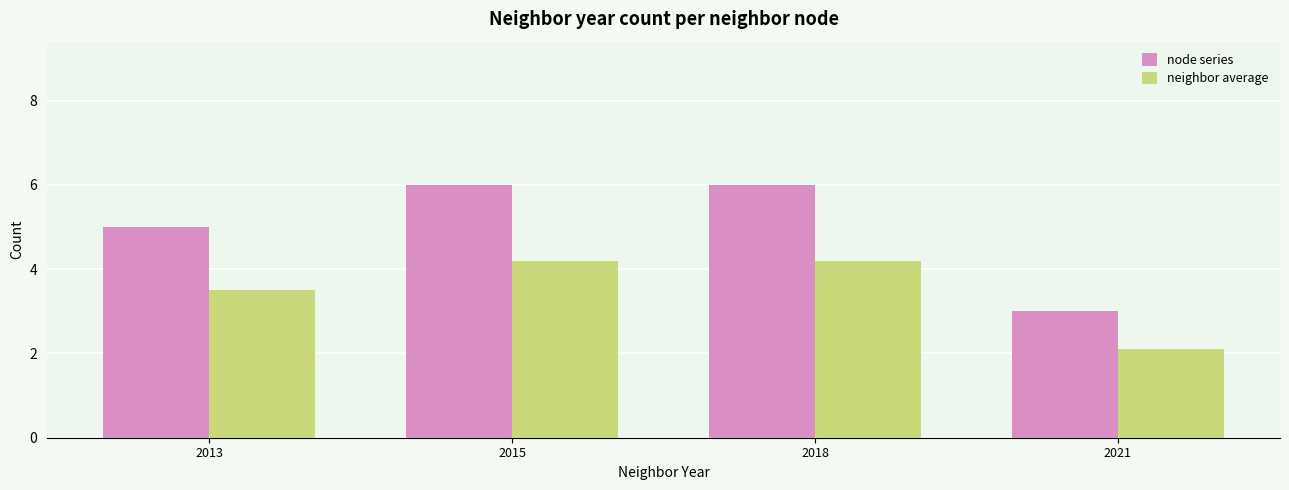

Which series has the largest range (max minus min)?

node series